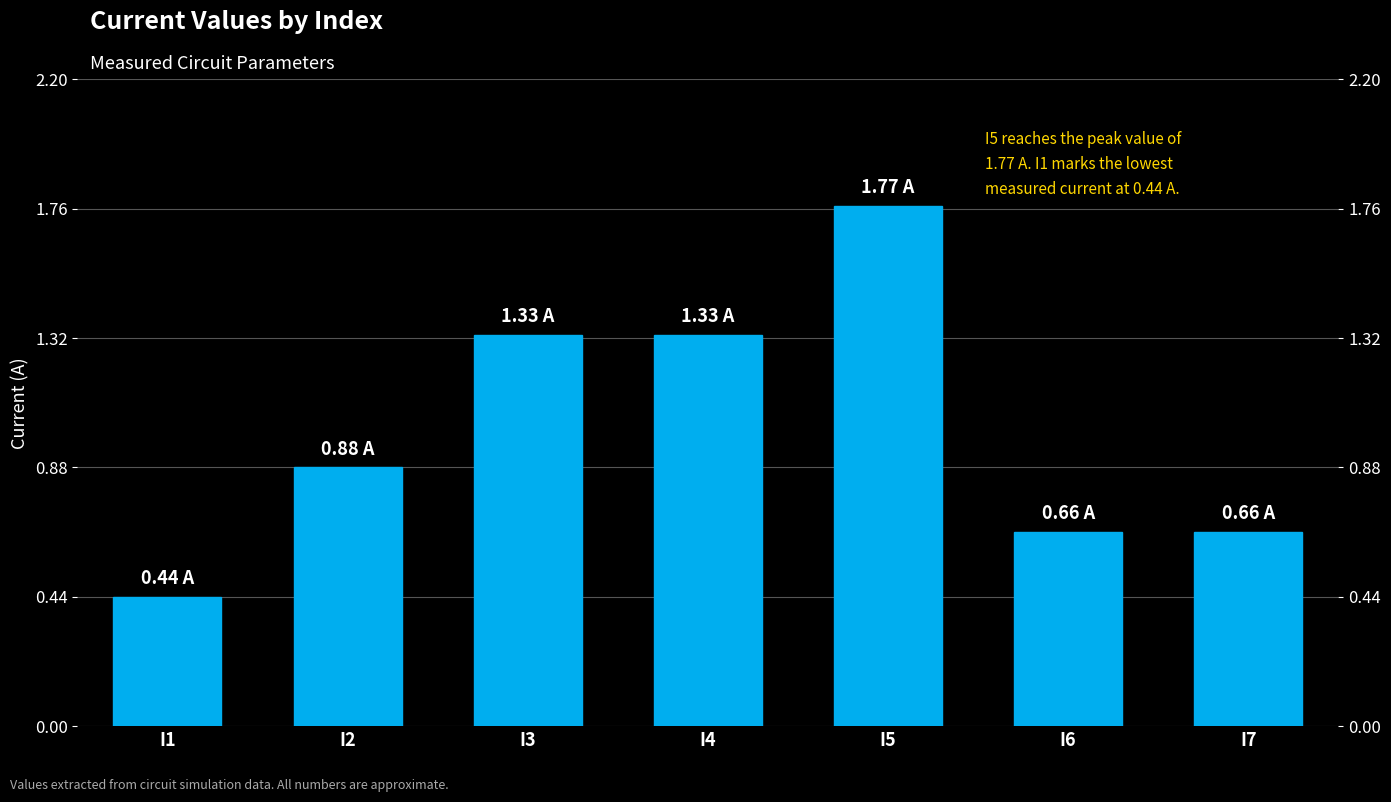

What is the minimum value shown in the chart?

0.4